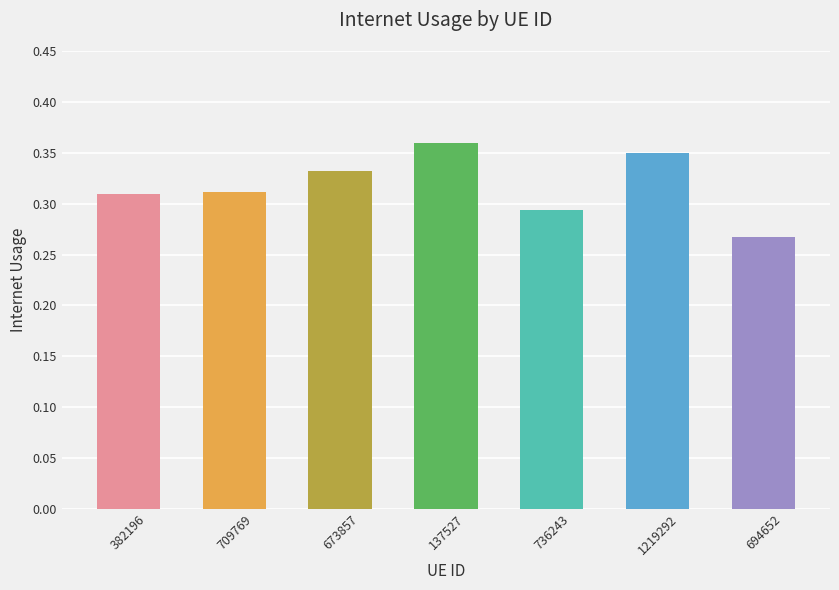

Which category has the lowest value across all series?

694652